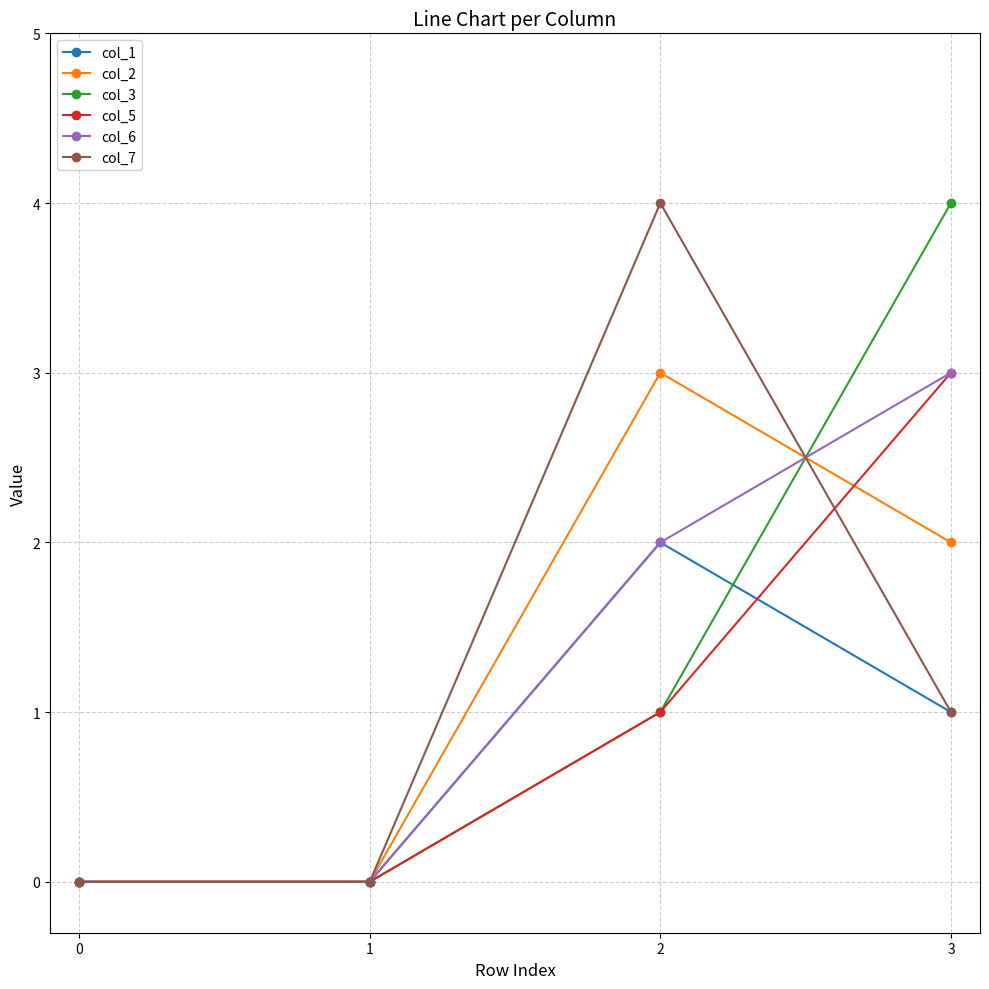

What is the sum of the col_3 values at 3 and 0?

4